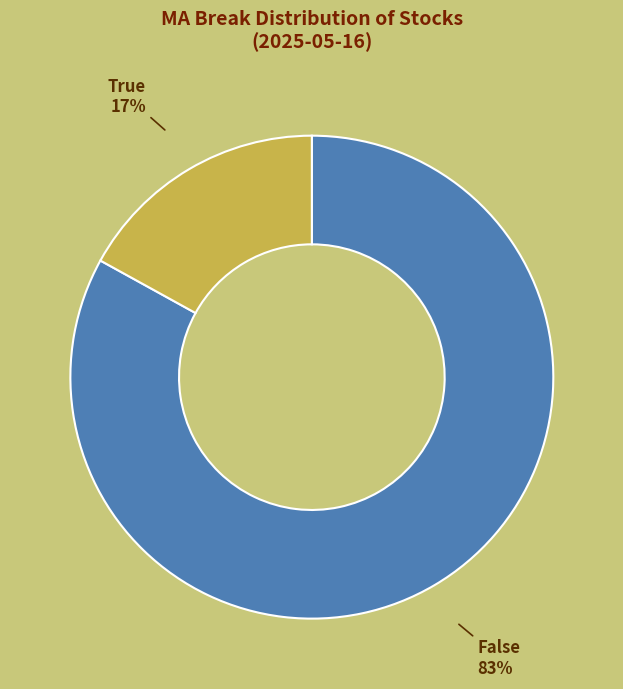

To the nearest percent, what is the difference between the False and True slice percentages?

66%